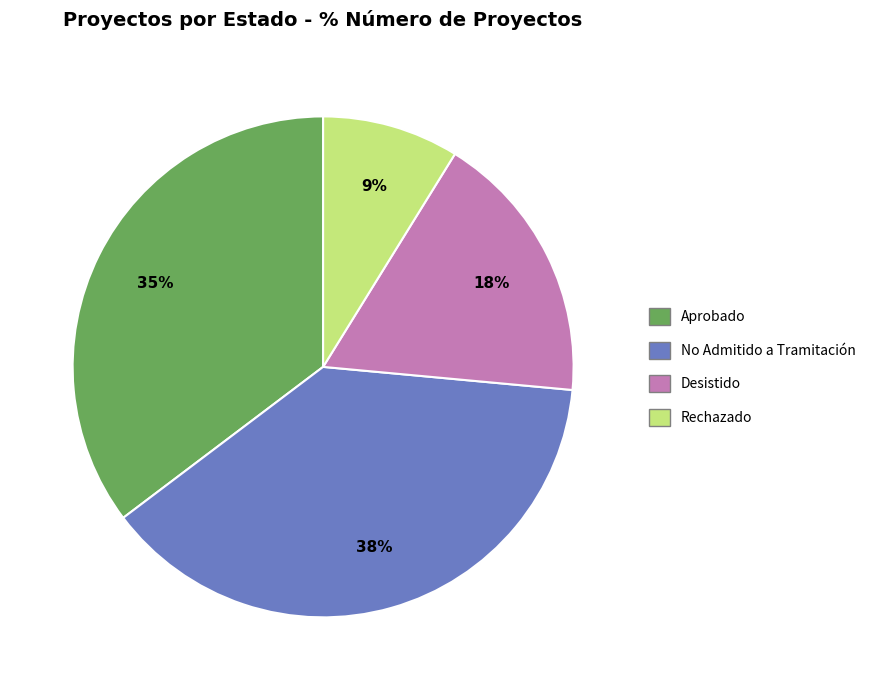

True or false: No Admitido a Tramitación accounts for 51% of the total.

False